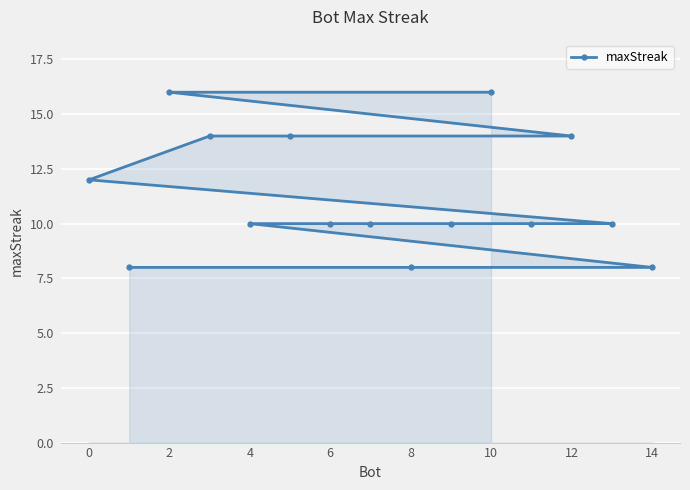

What is the approximate value at 8?

8